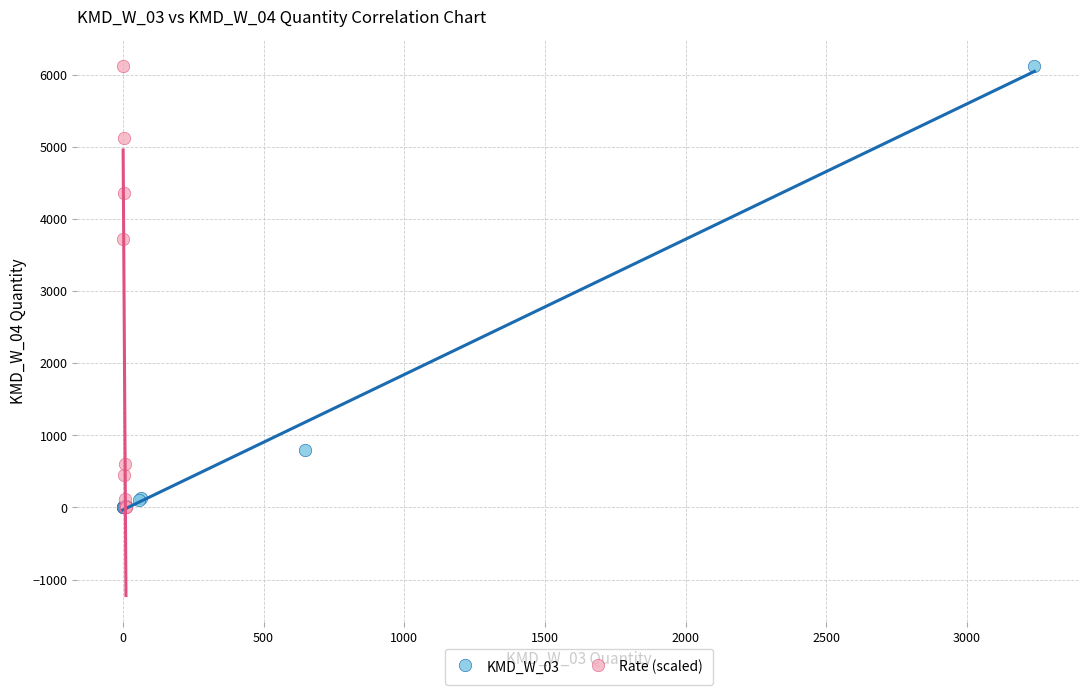

What are all the series names shown in the legend?

KMD_W_03, Rate (scaled)